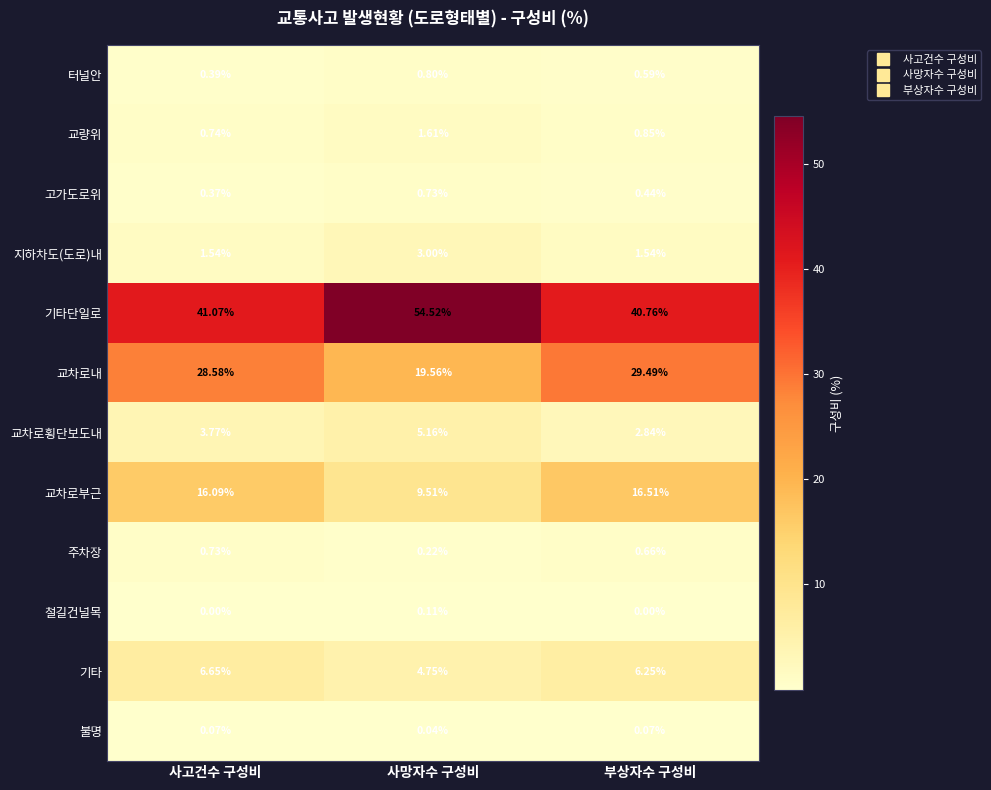

At which category does the chart reach its peak across all series?

사망자수 구성비